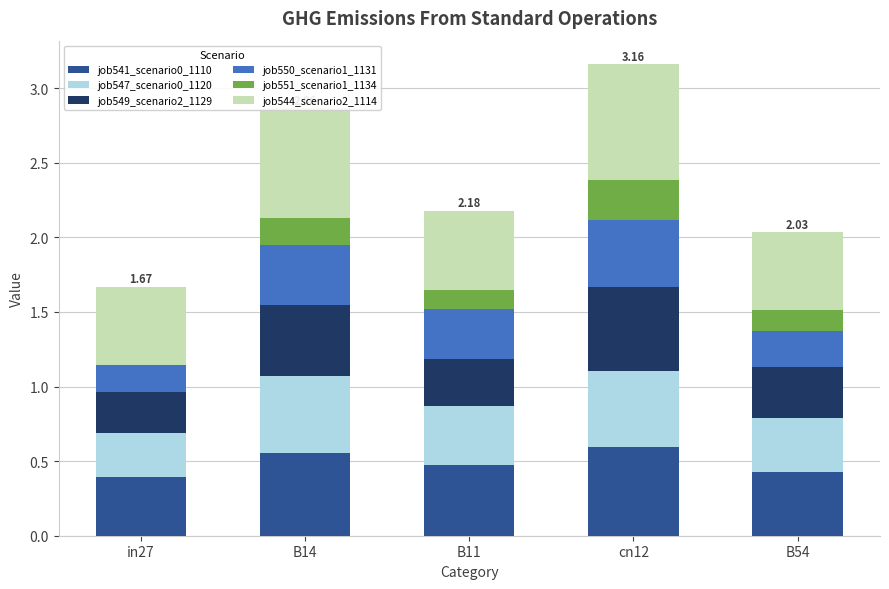

Which series has the largest total across all categories?

job544_scenario2_1114